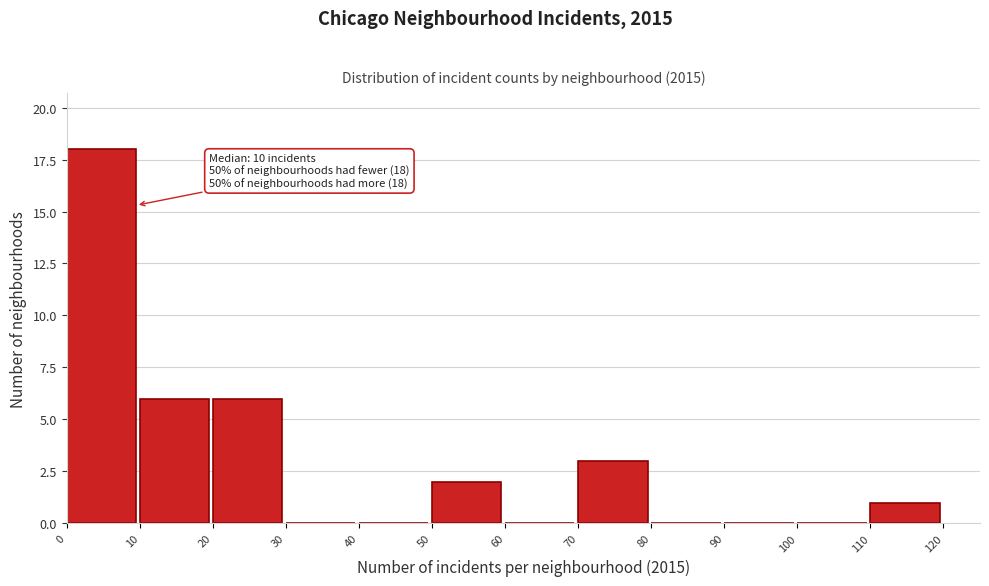

Which range on the x-axis has the tallest bar?

0 to 10